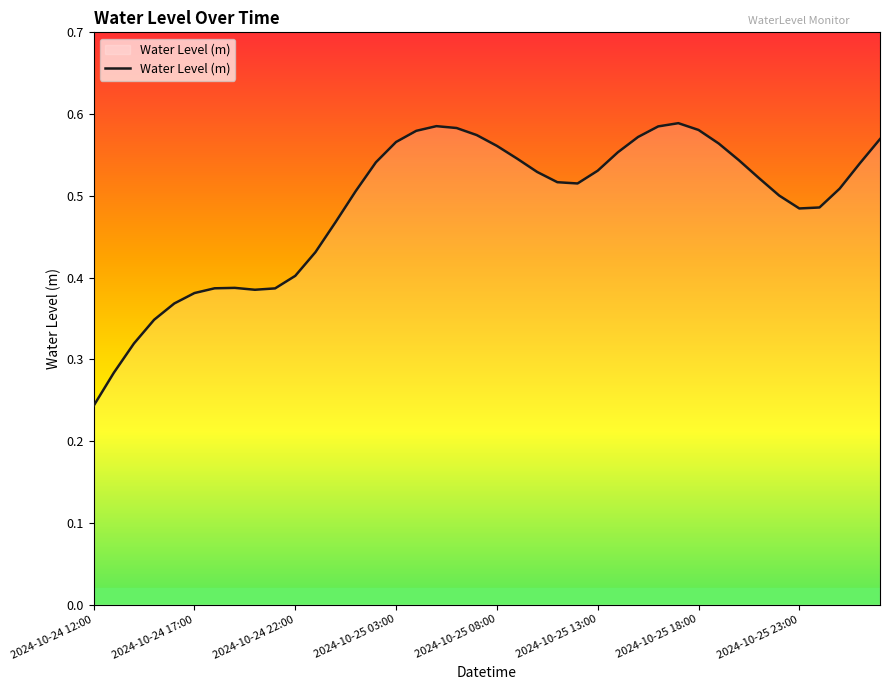

How many lines are shown in the chart?

1